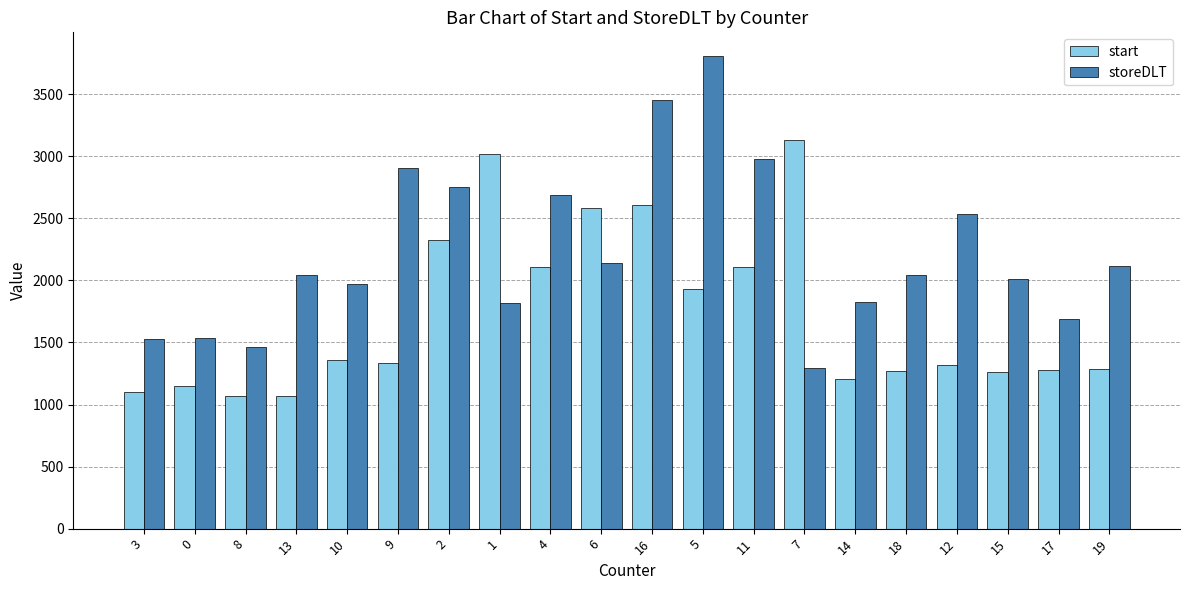

What is the lowest value of the storeDLT series?

1291